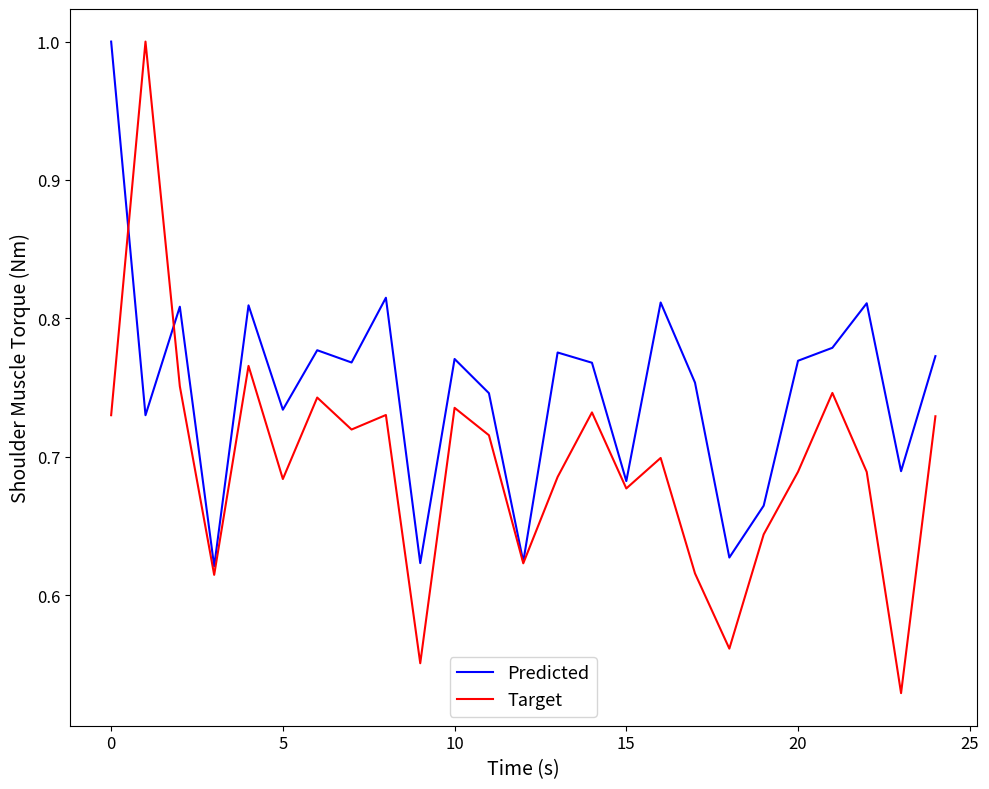

Which series has the largest range (max minus min)?

Target